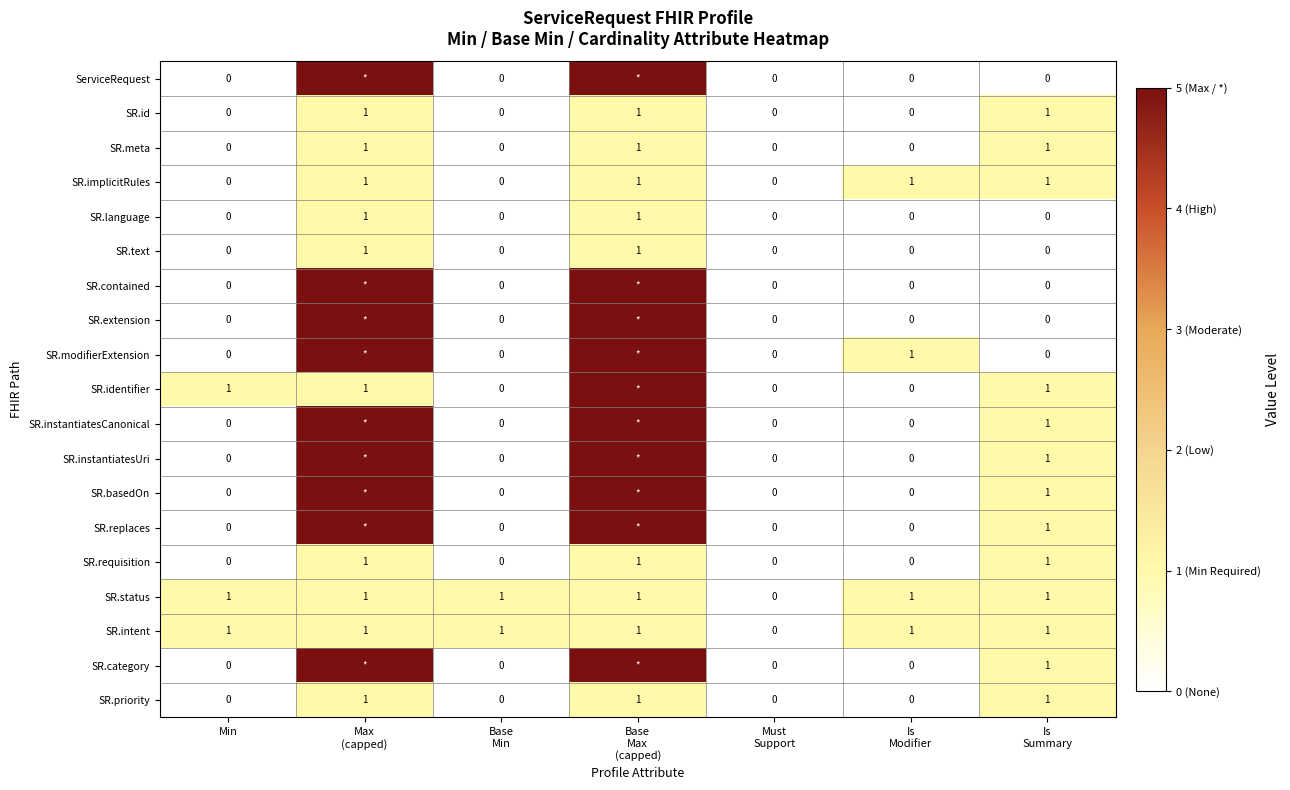

True or false: SR.status has a value of 1 at Min.

True